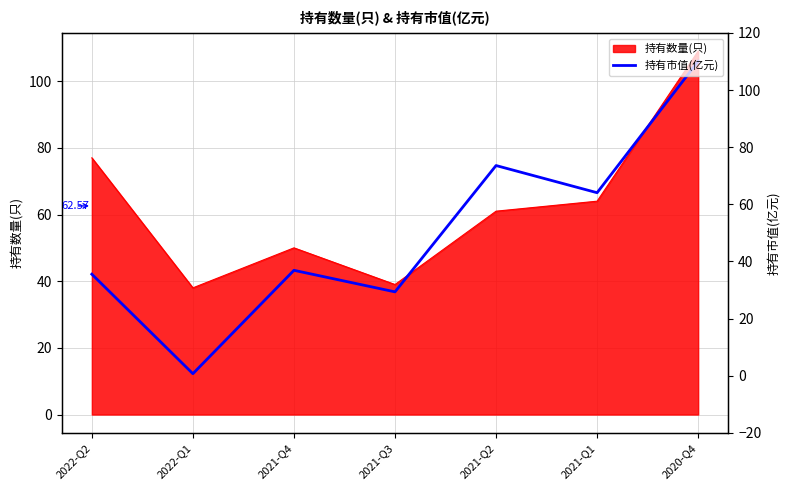

What is the difference between the second highest and second lowest values?

37.9